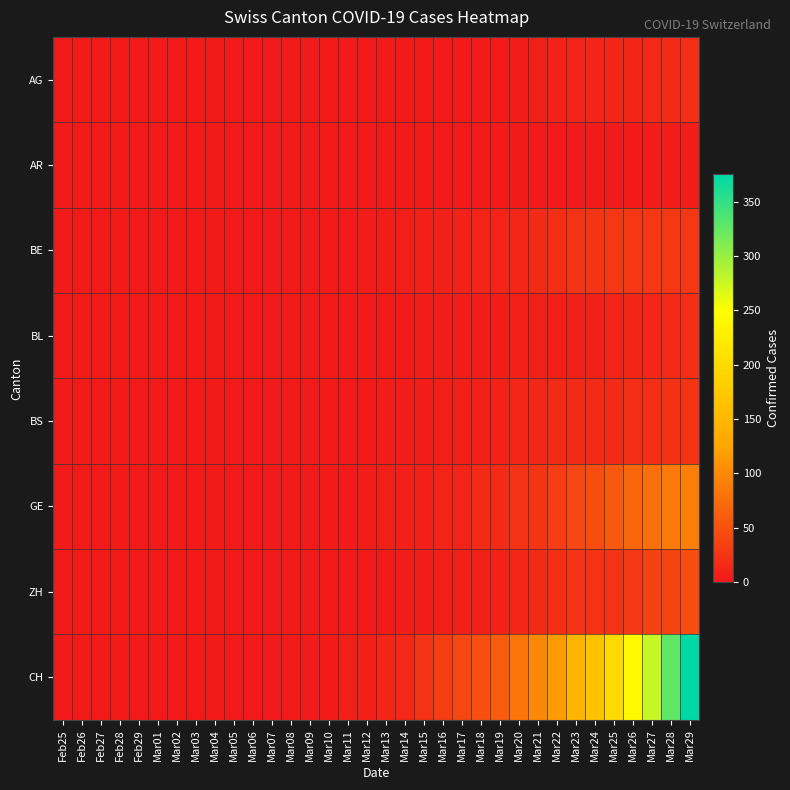

At which category does the chart reach its peak across all series?

Mar29